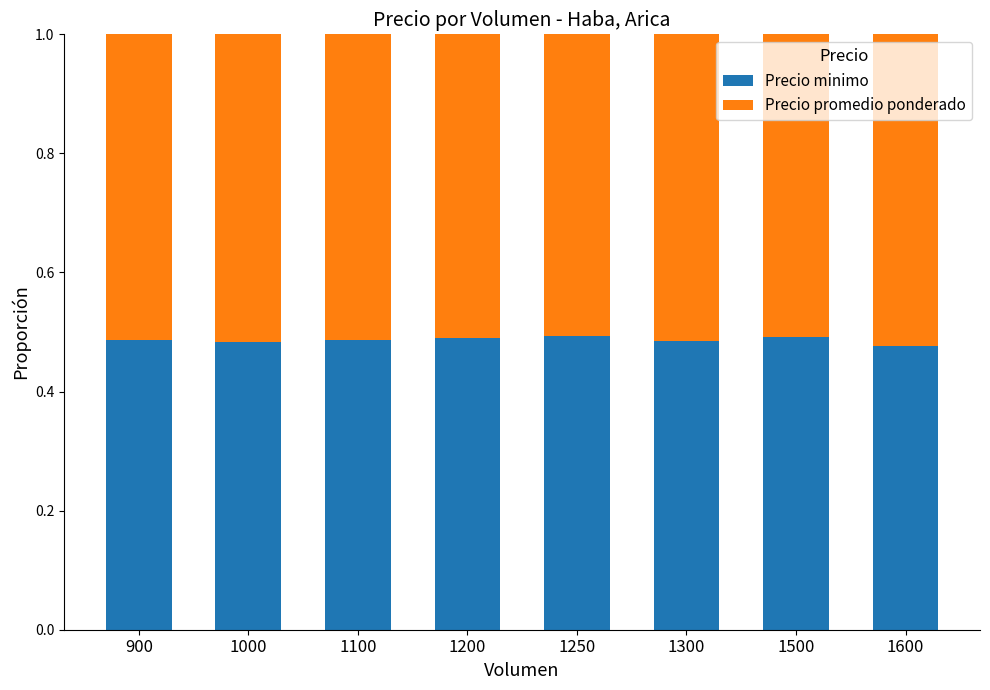

How many Precio minimo values are between 0 and 1?

8